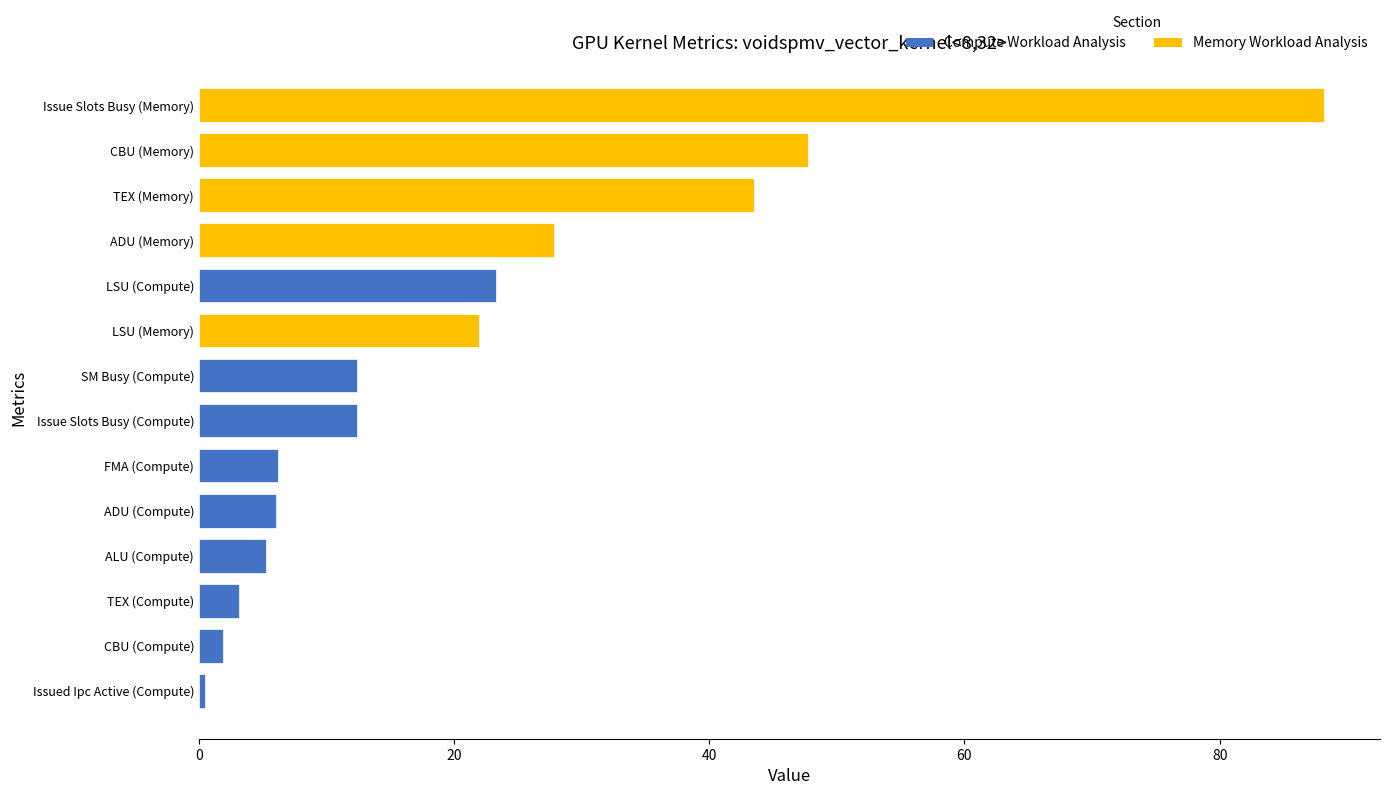

List the series in order of their overall mean, highest first.

Memory Workload Analysis, Compute Workload Analysis